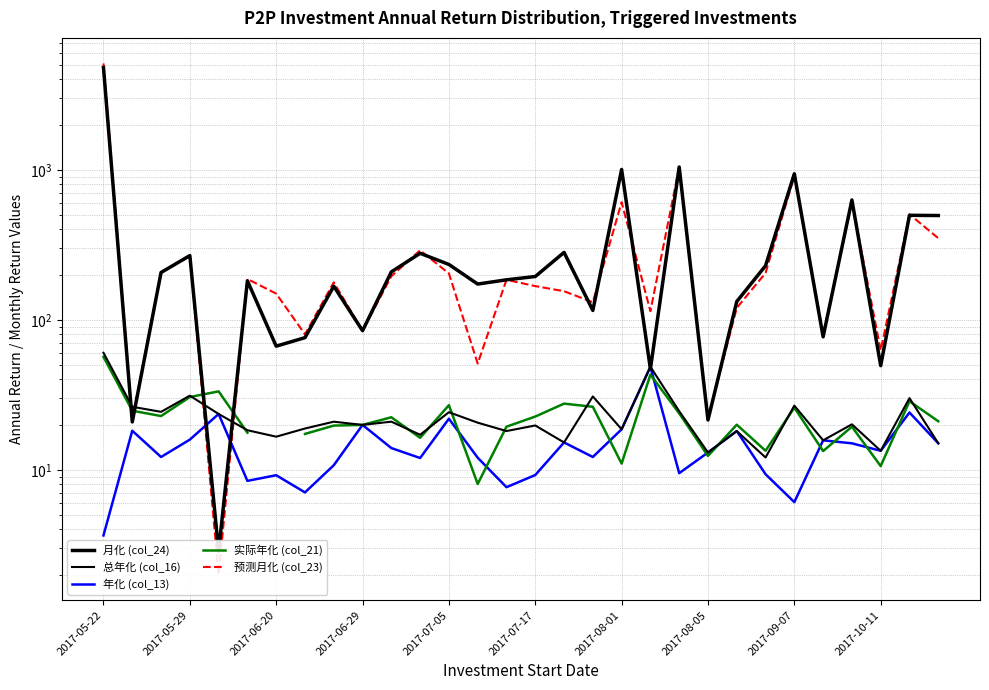

What is the difference between the highest and lowest values at 17?

118.7